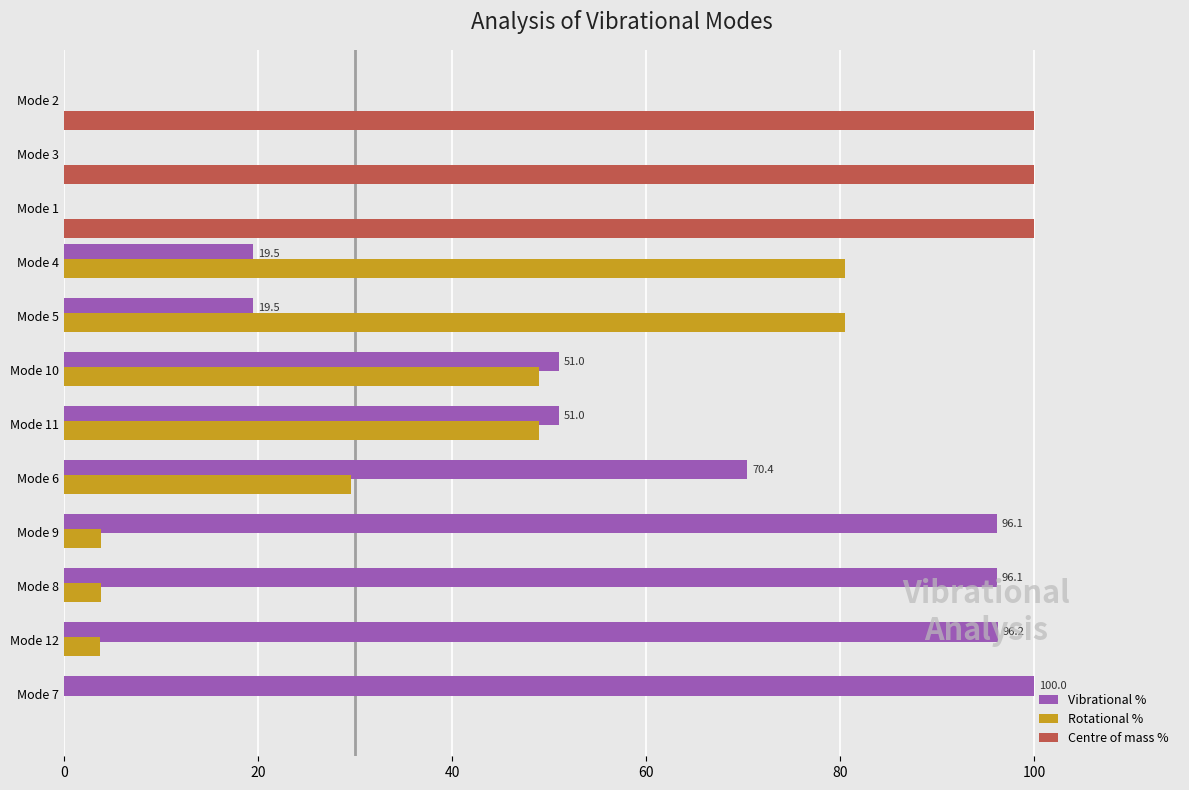

Which series has the largest total across all categories?

Vibrational %